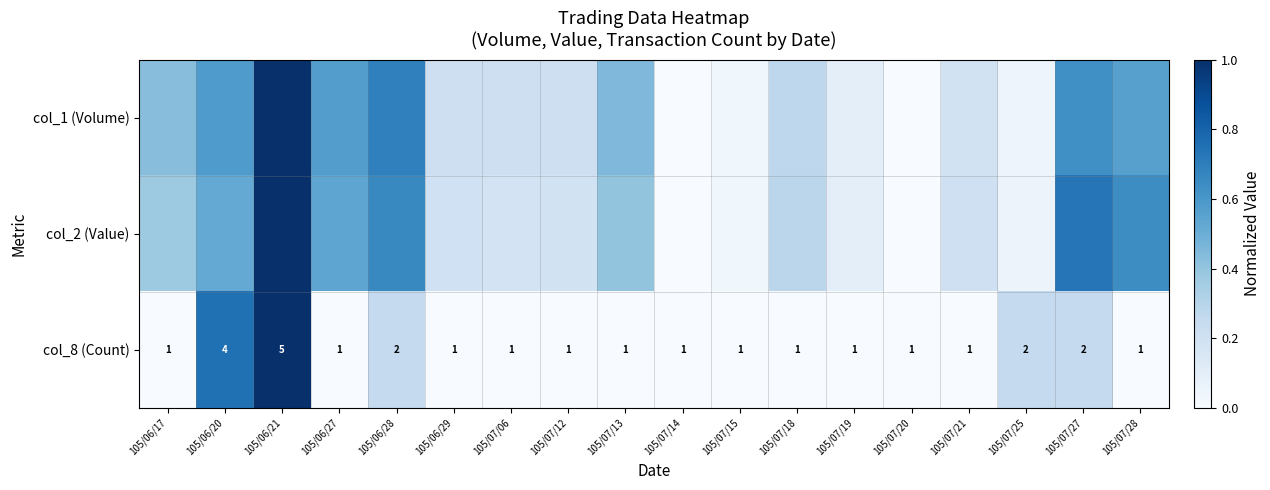

At how many categories does at least one series exceed 0?

17